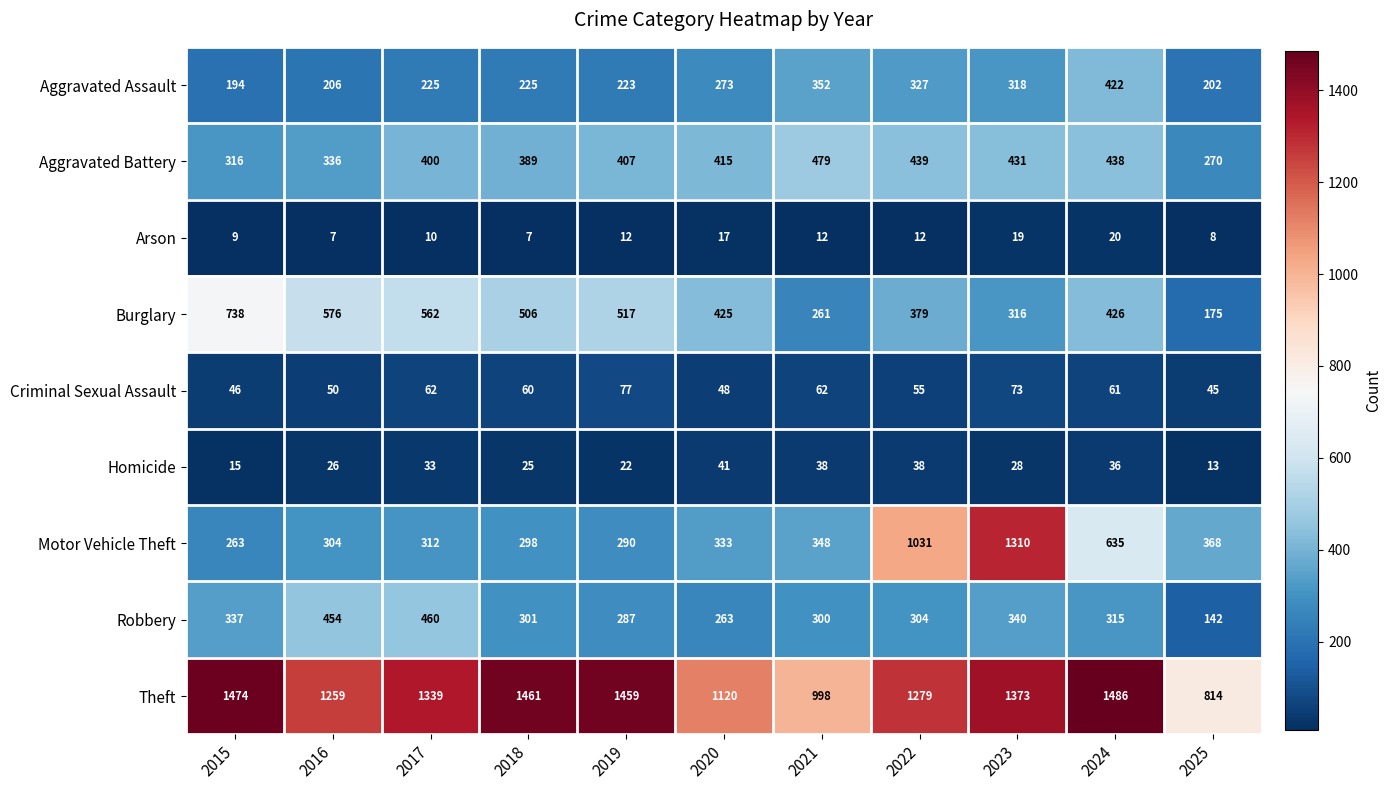

What is the sum of the Aggravated Battery values at 2024 and 2019?

845